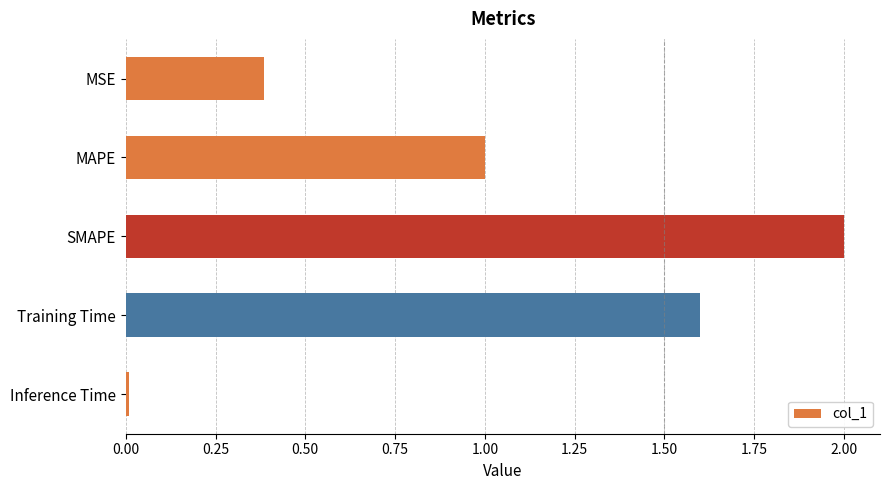

The value at Training Time is 1.6. True or false?

True